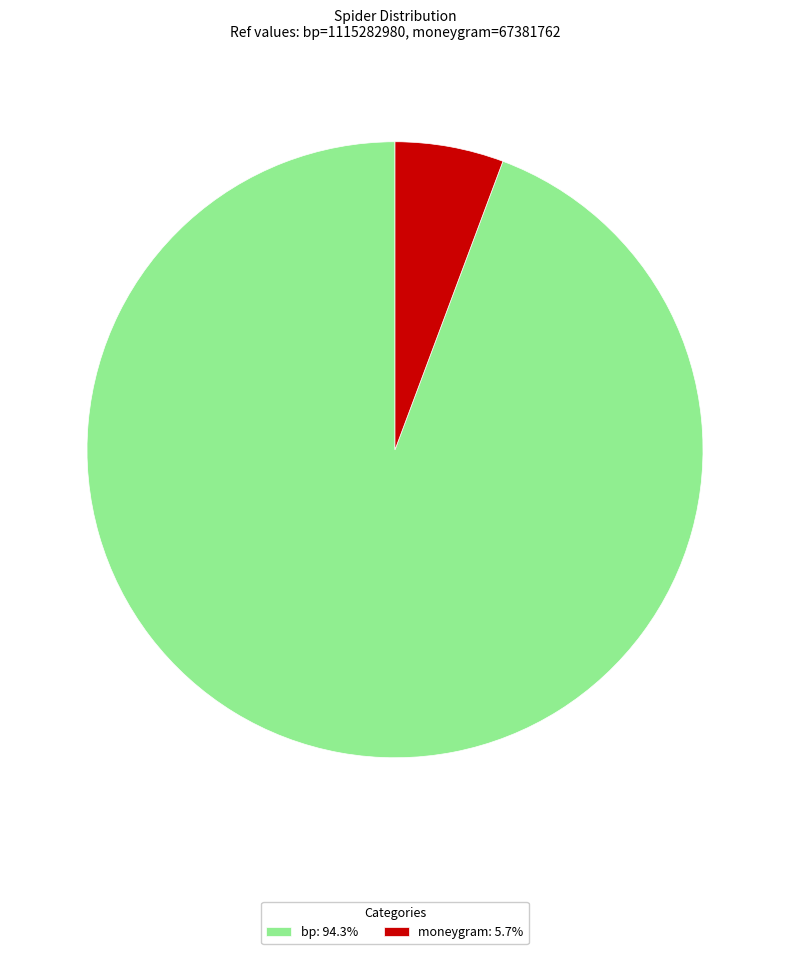

Between moneygram and bp, which is larger?

bp